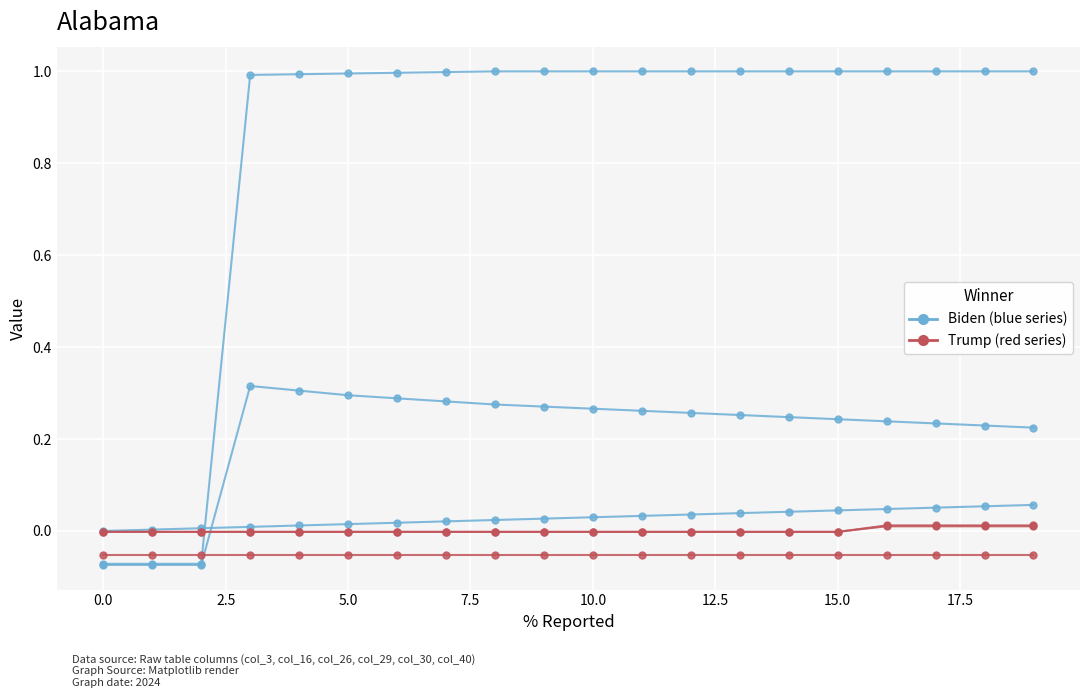

How many lines are shown in the chart?

6